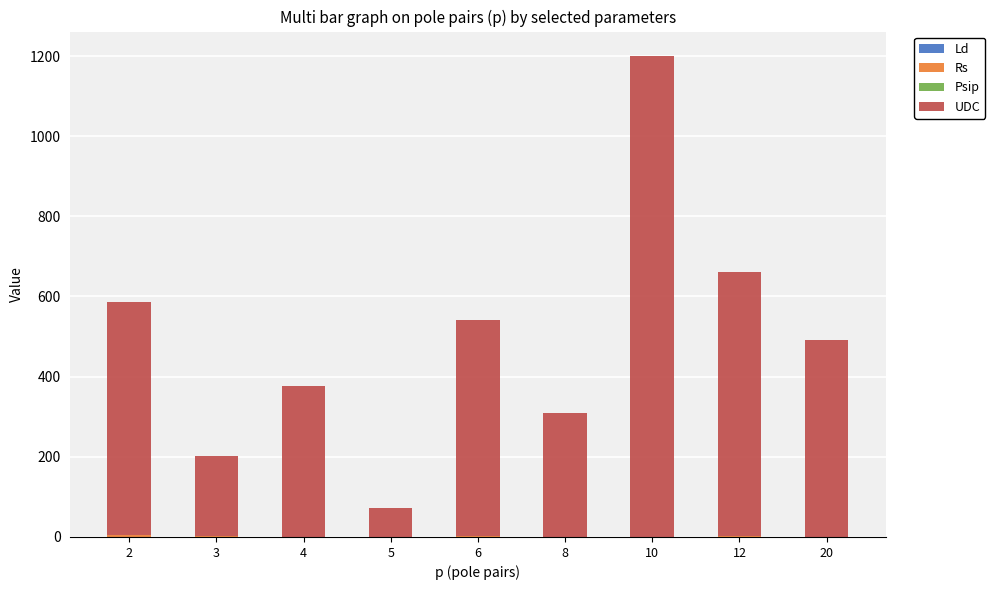

At which category is the sum across all series the highest?

10